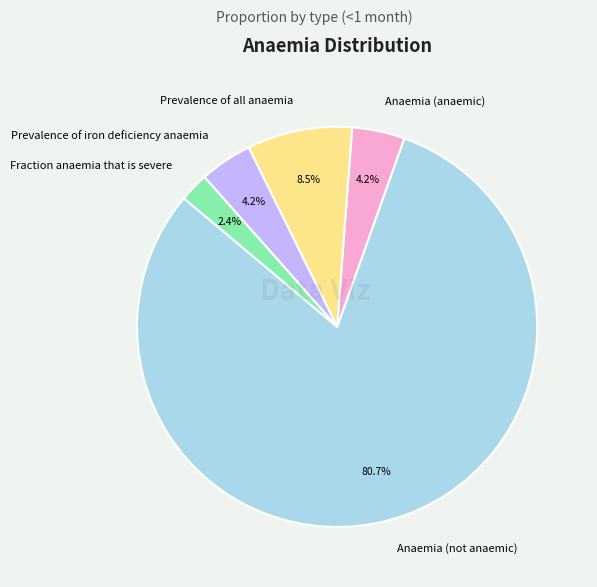

How many segments does this pie chart have?

5